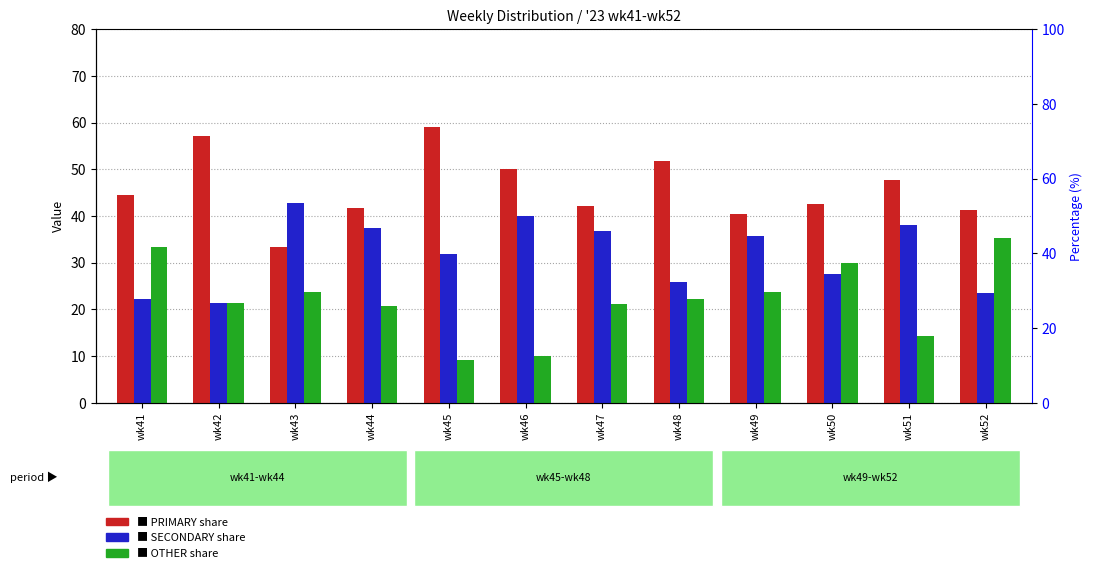

Does the chart contain any negative values?

No